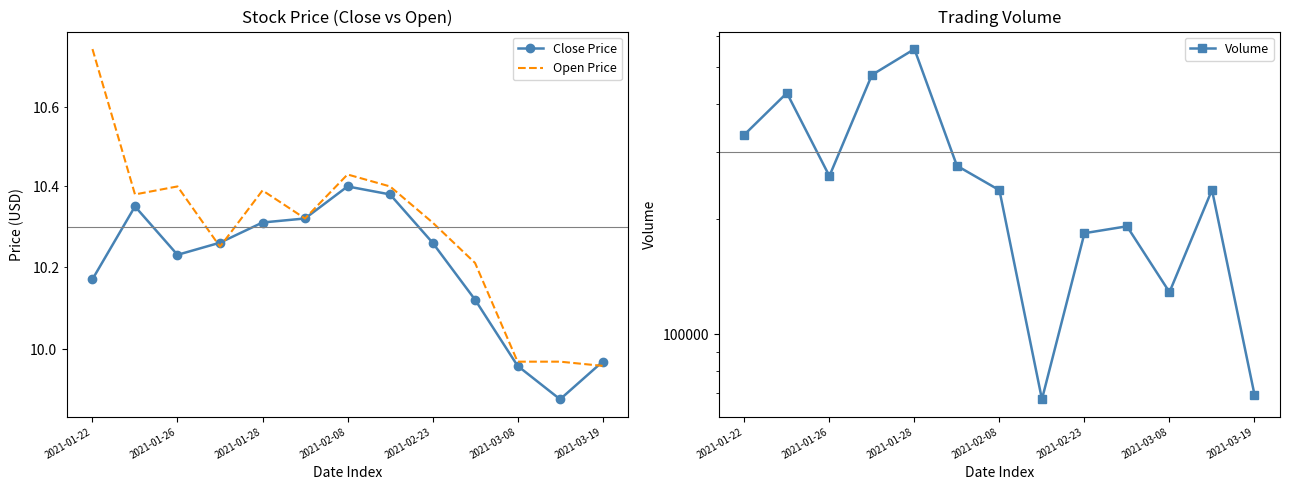

True or false: Close Price and Volume intersect in this chart.

False